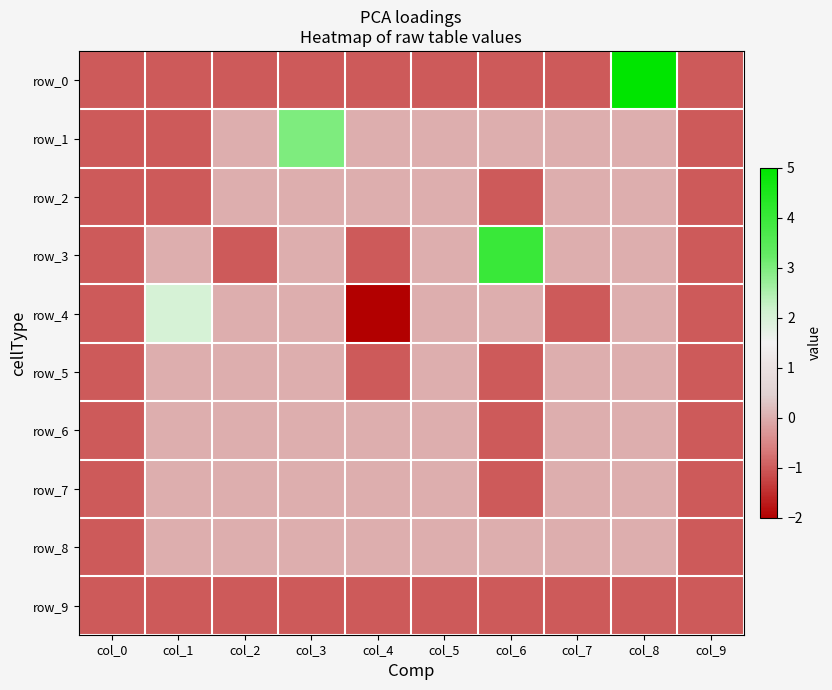

Which series has the largest total across all categories?

row_1